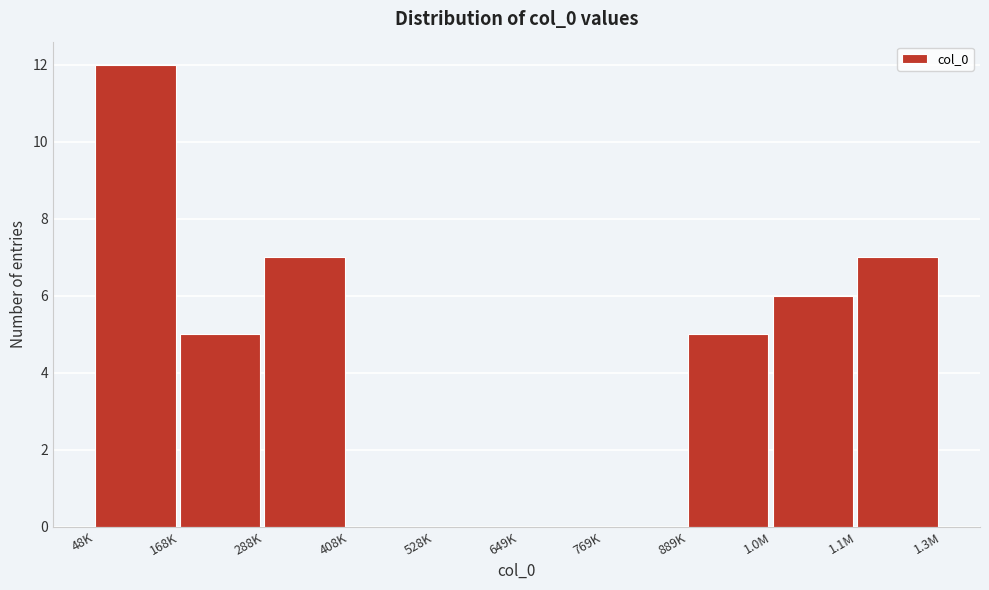

Reading right to left, transcribe all the data shown in this chart.

1.1M=7	1.0M=6	889K=5	769K=0	649K=0	528K=0	408K=0	288K=7	168K=5	48K=12